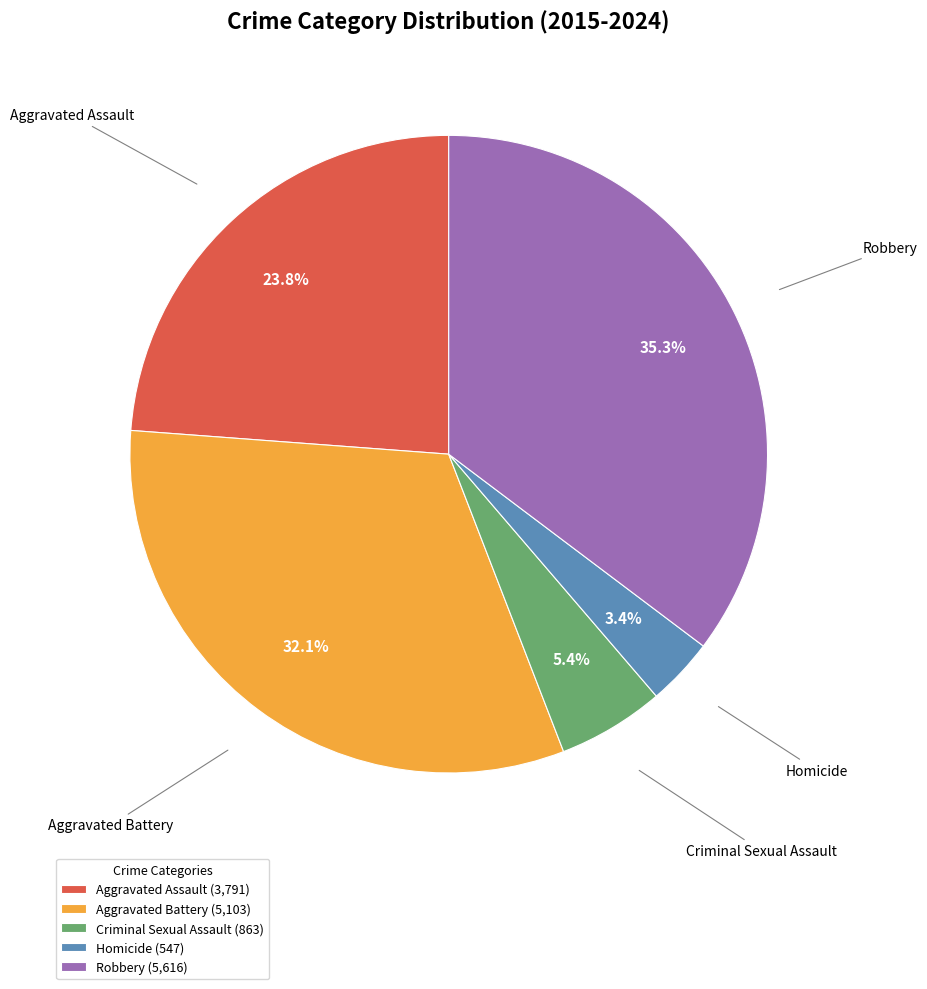

Which has a higher value, Homicide or Aggravated Battery?

Aggravated Battery